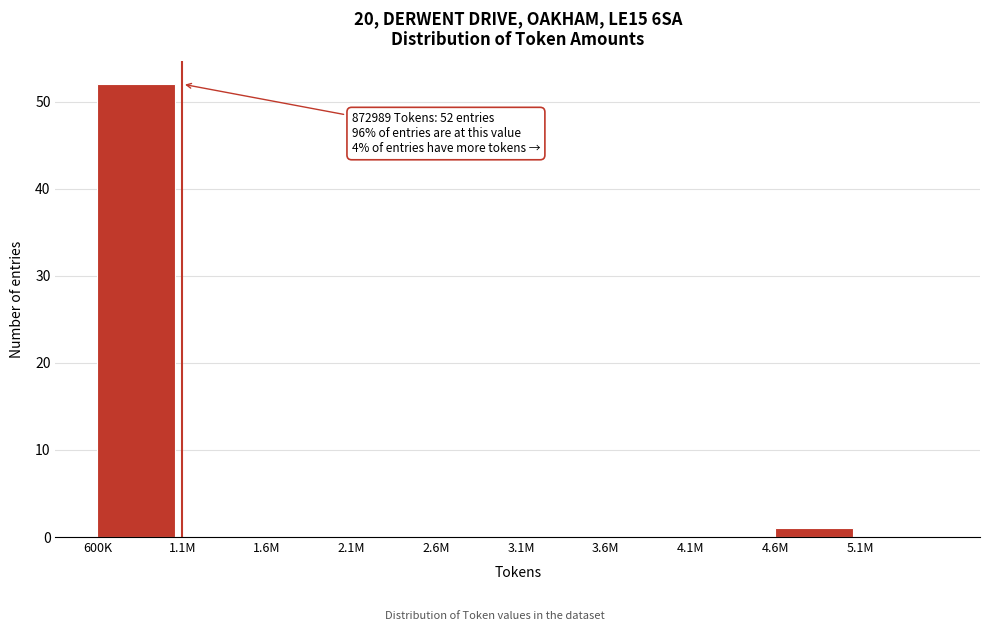

Reading left to right, list all the values displayed in this chart.

600K=52	1.1M=0	1.6M=0	2.1M=0	2.6M=0	3.1M=0	3.6M=0	4.1M=0	4.6M=1	5.1M=0